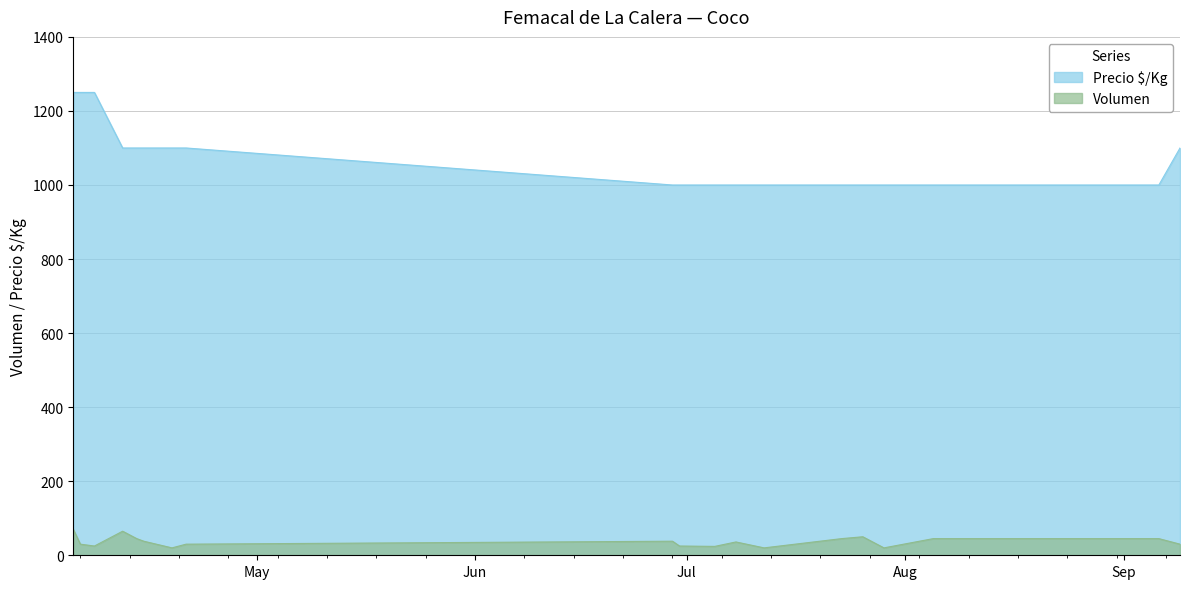

True or false: Volumen and Precio $/Kg cross at least once.

False